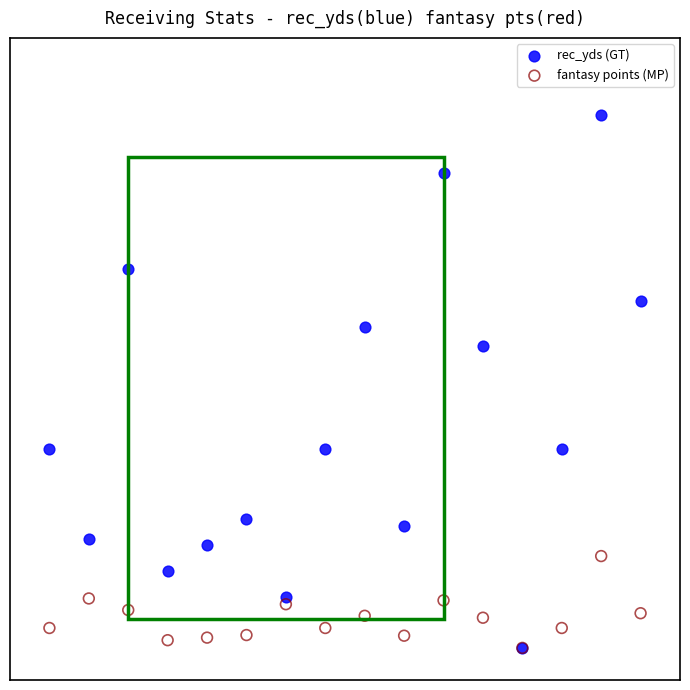

Which series contains the highest Y value?

rec_yds (GT)